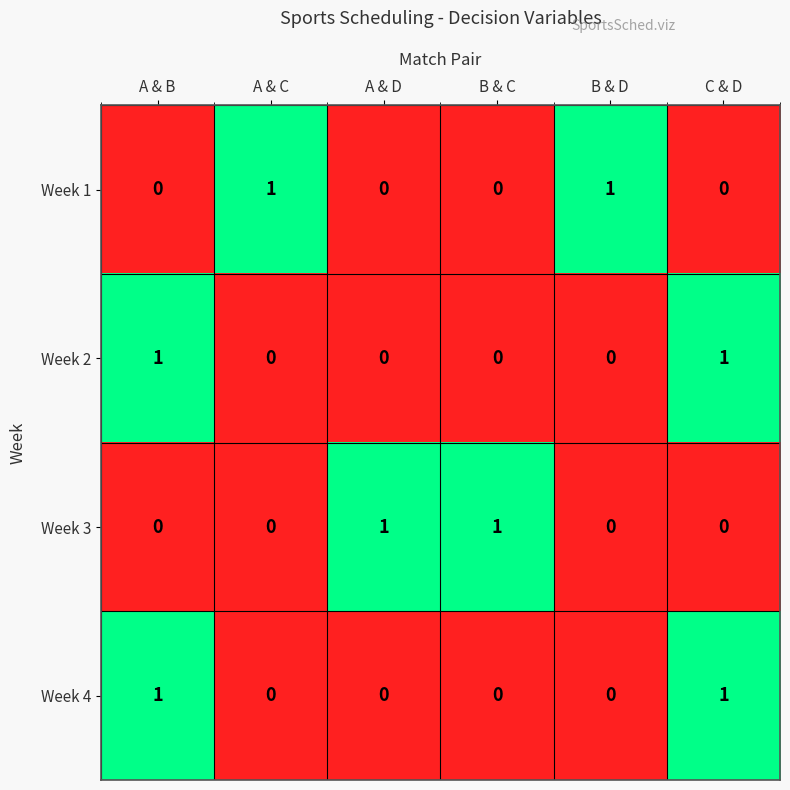

Reading left to right, list all the values displayed in this chart.

Week 1: 0	1	0	0	1	0
Week 2: 1	0	0	0	0	1
Week 3: 0	0	1	1	0	0
Week 4: 1	0	0	0	0	1